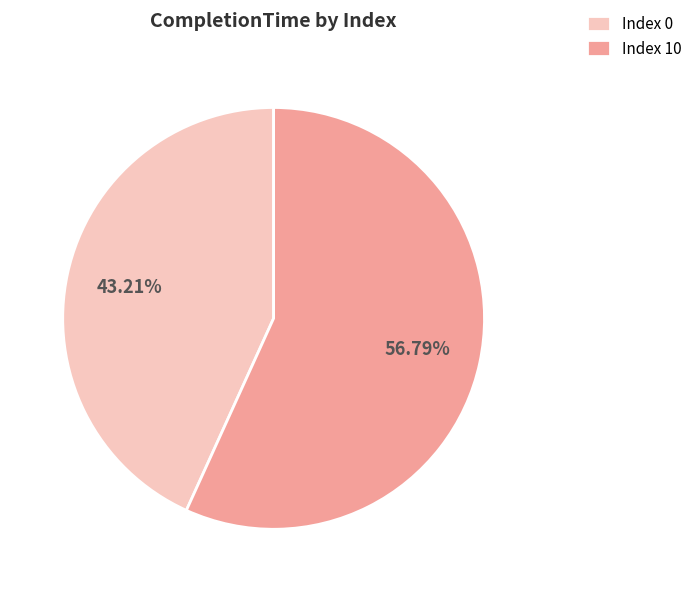

Rank the categories by value from lowest to highest.

Index 0, Index 10